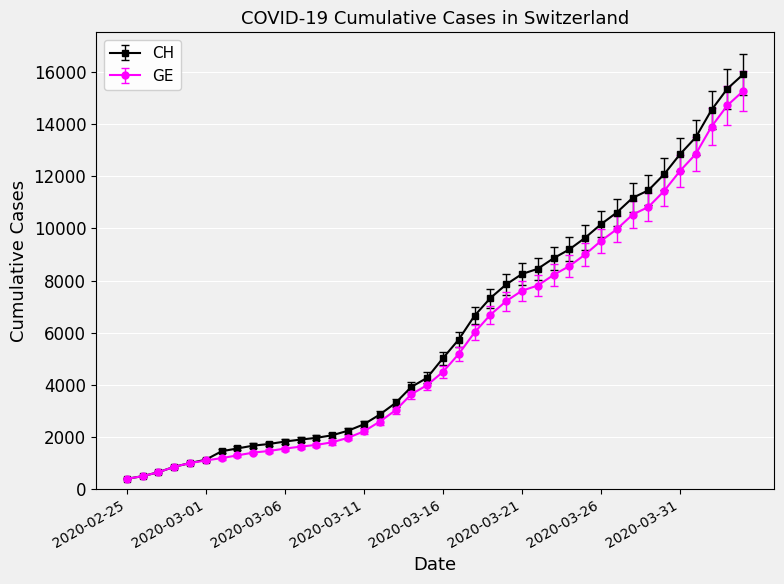

What is the maximum value for CH?

15926